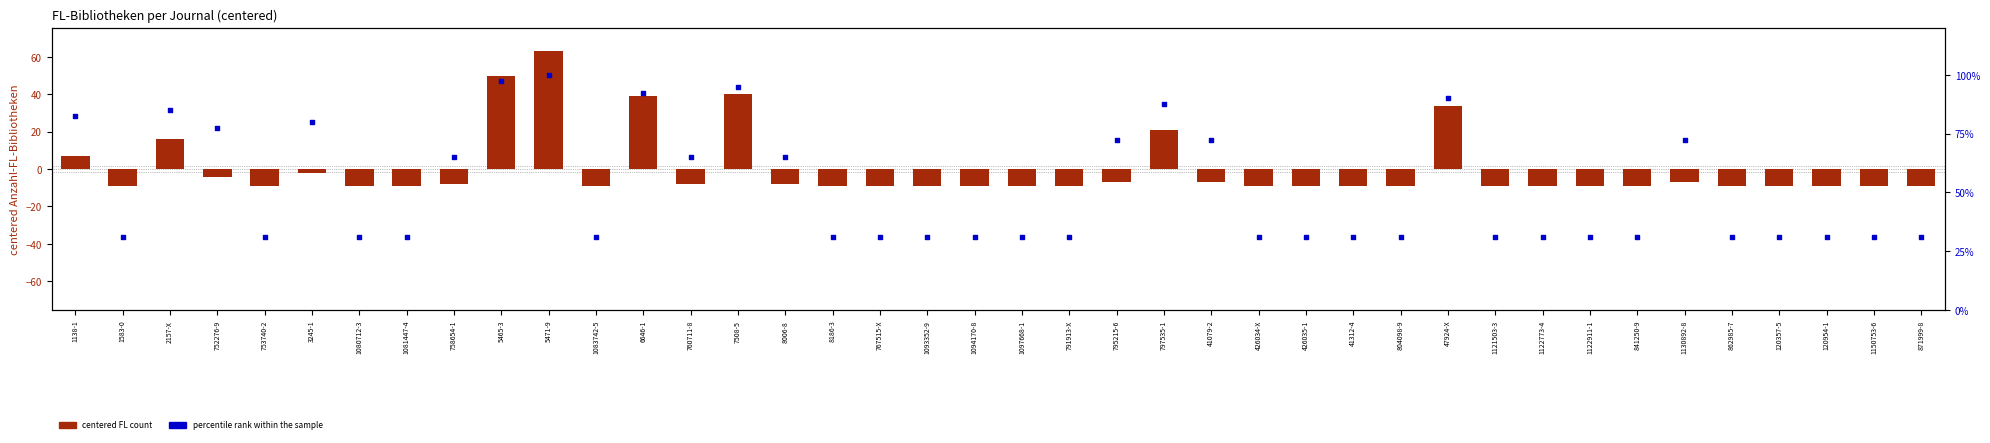

Is the value of centered FL count at 767515-X greater than the value of percentile rank within the sample at 1130892-8?

No